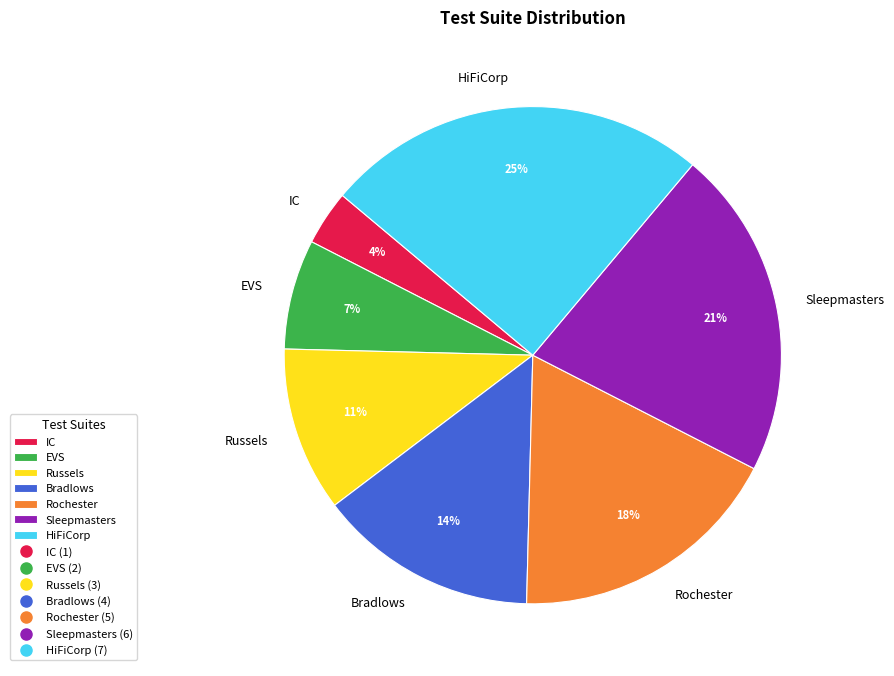

To the nearest percent, what percentage of the pie is Bradlows?

14%